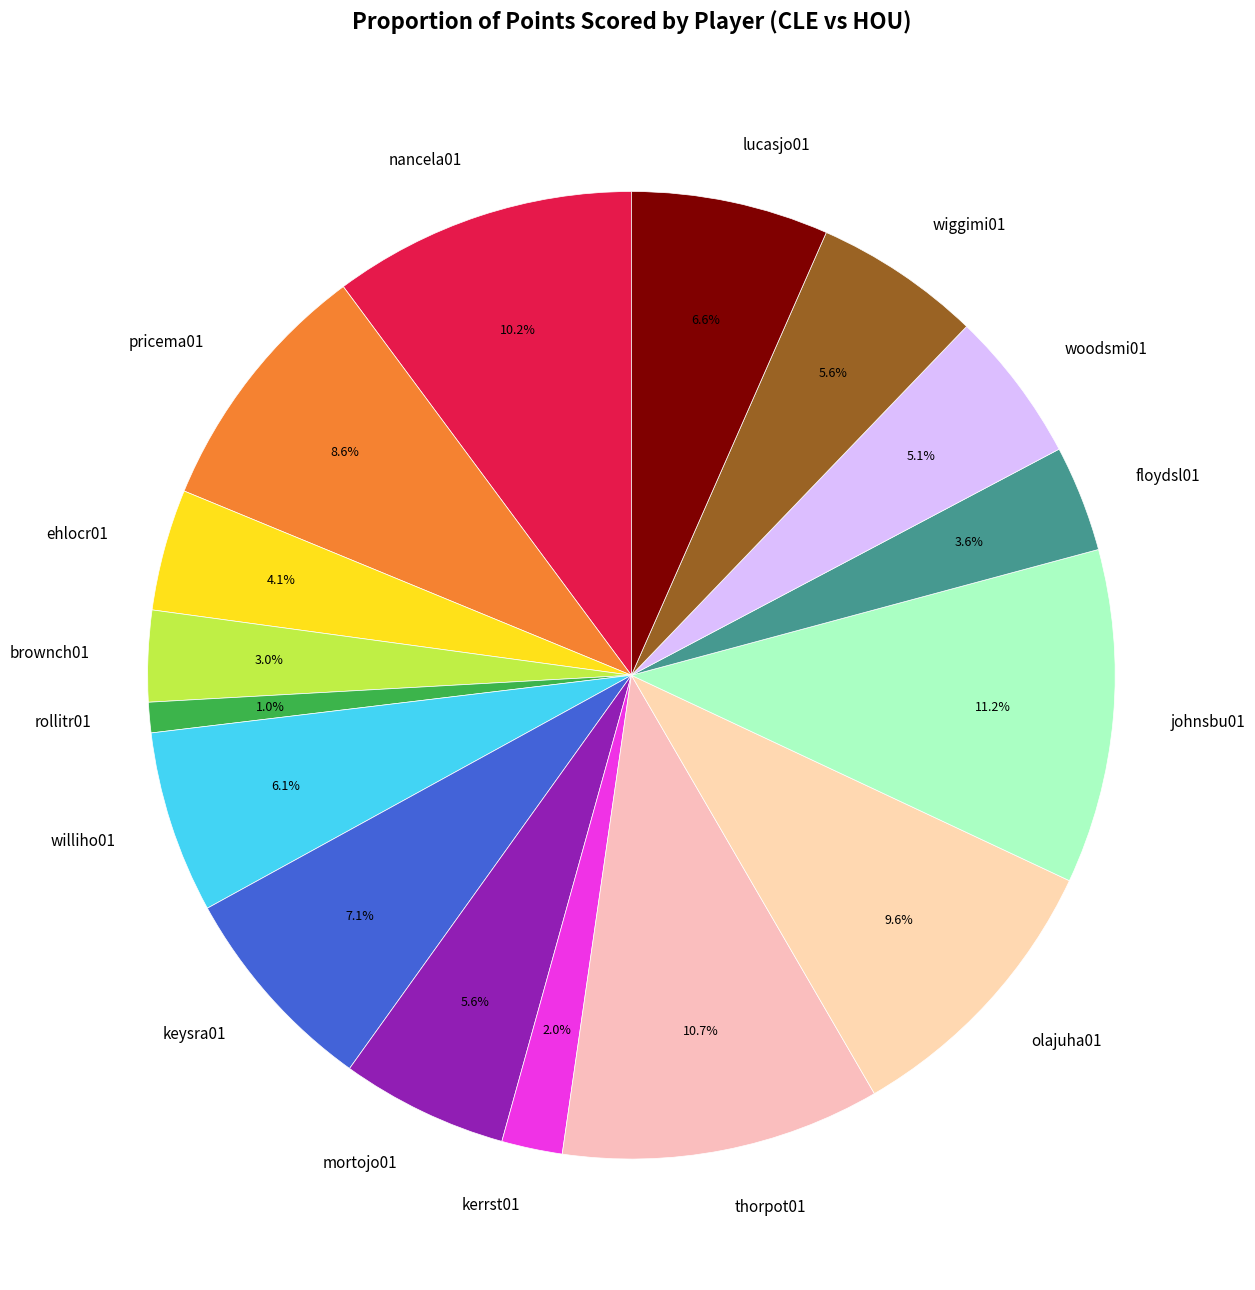

Between lucasjo01 and wiggimi01, which is larger?

lucasjo01